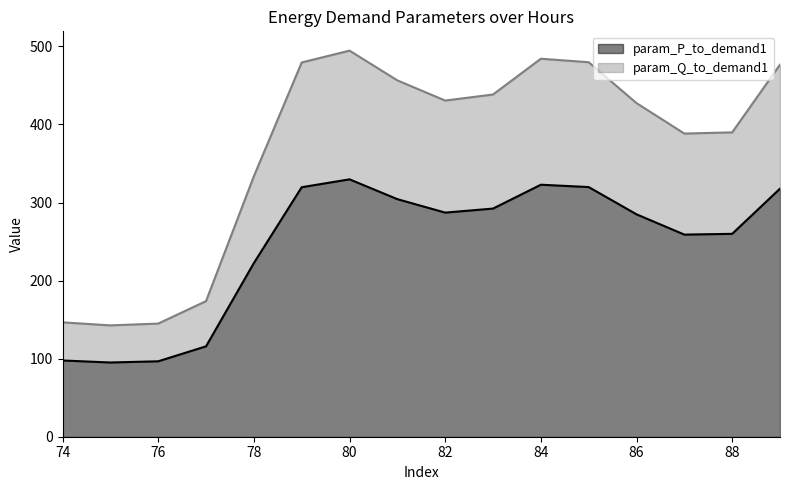

What is the value of the param_P_to_demand1 point at the 14th from the left?

258.9